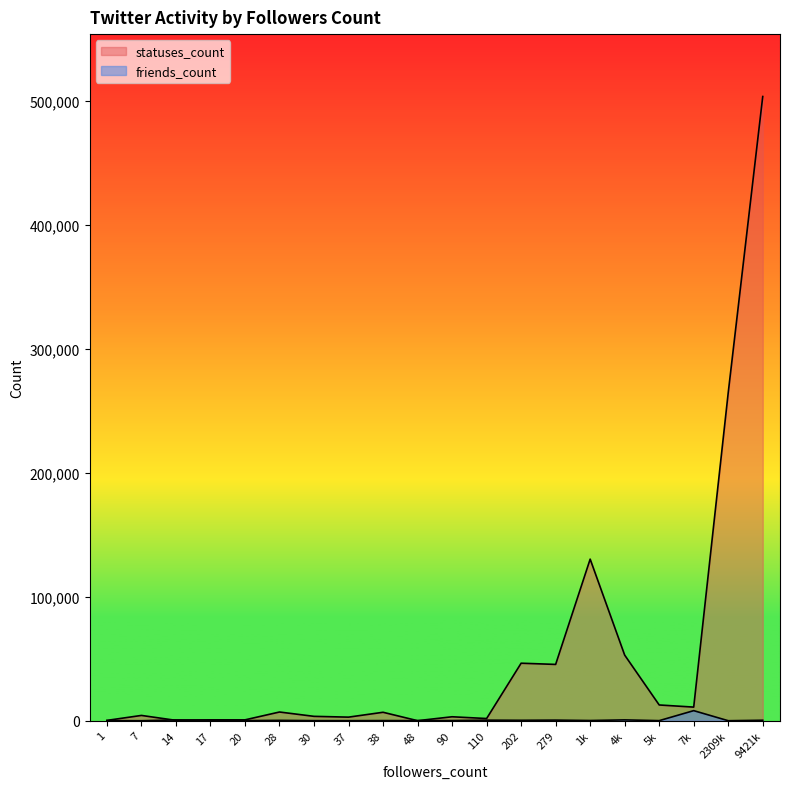

Reading left to right, extract all data points from this chart.

statuses_count: 9421504=503509	7471=10995	7=4277	110=1774	20=699	1067=130352	90=3194	37=2902	28=7033	14=304	38=6823	1=275	48=45	2309727=264621	4283=52935	5561=12712	279=45425	17=698	30=3536	202=46397
friends_count: 9421504=393	7471=8138	7=3	110=463	20=107	1067=176	90=144	37=52	28=306	14=664	38=123	1=71	48=72	2309727=13	4283=681	5561=69	279=491	17=451	30=75	202=357